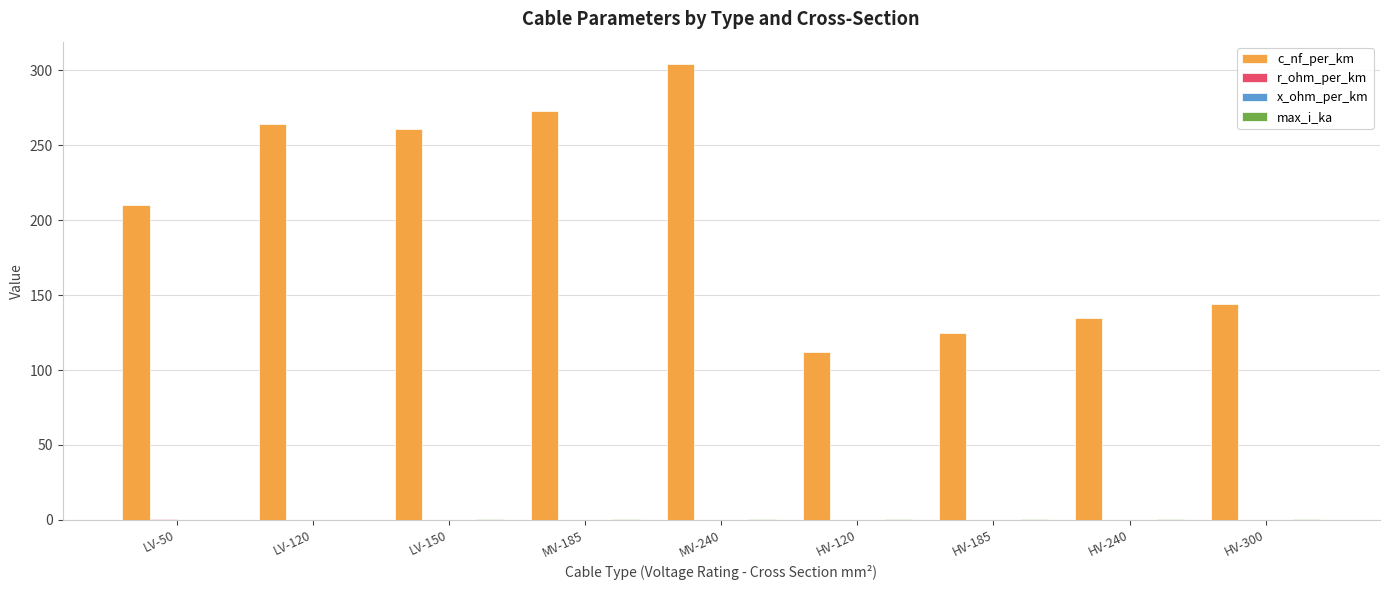

Which series changed the most between MV-185 and HV-120?

c_nf_per_km